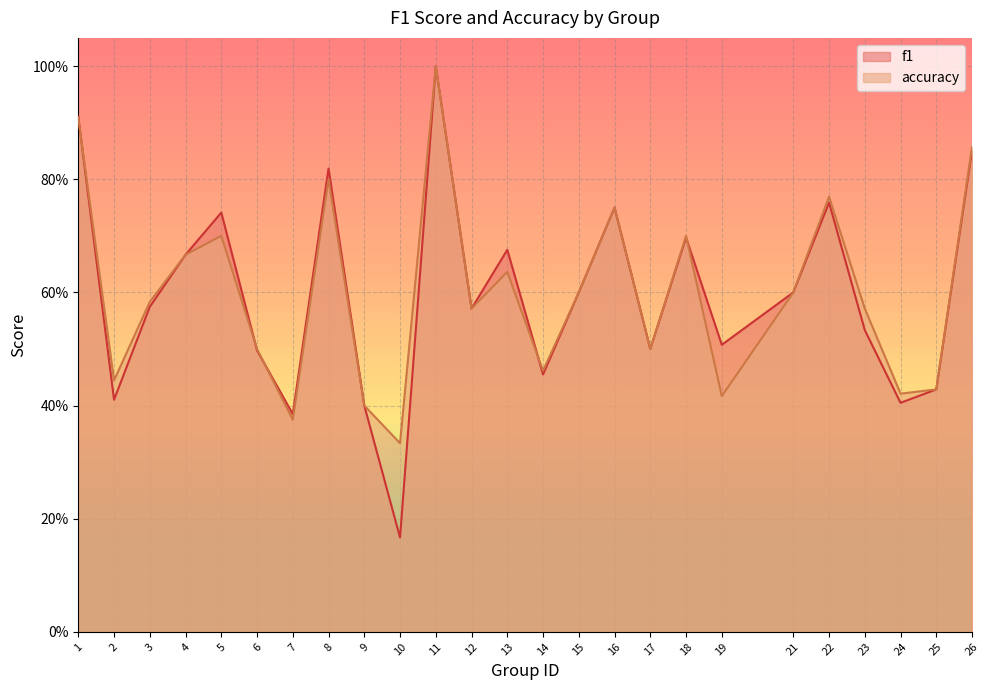

The f1 series shows 0.8 at 16. True or false?

True